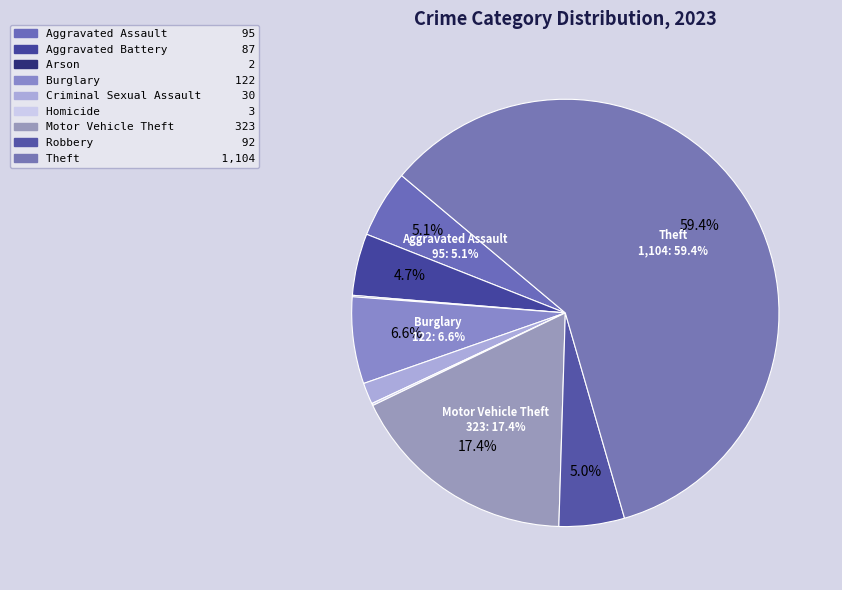

Is the sum of Theft and Burglary greater than half?

Yes